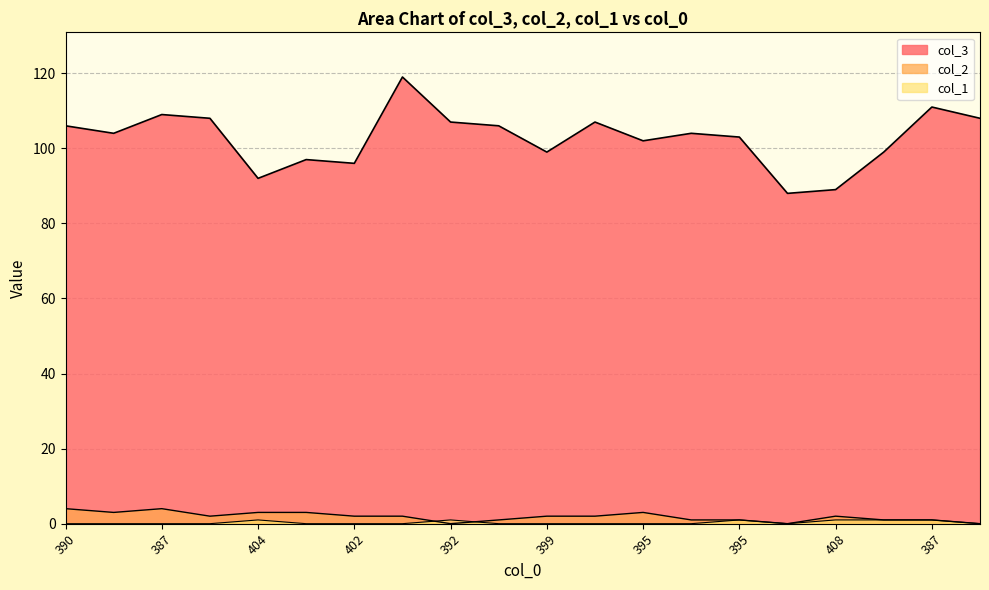

Which series has the largest total across all categories?

col_3